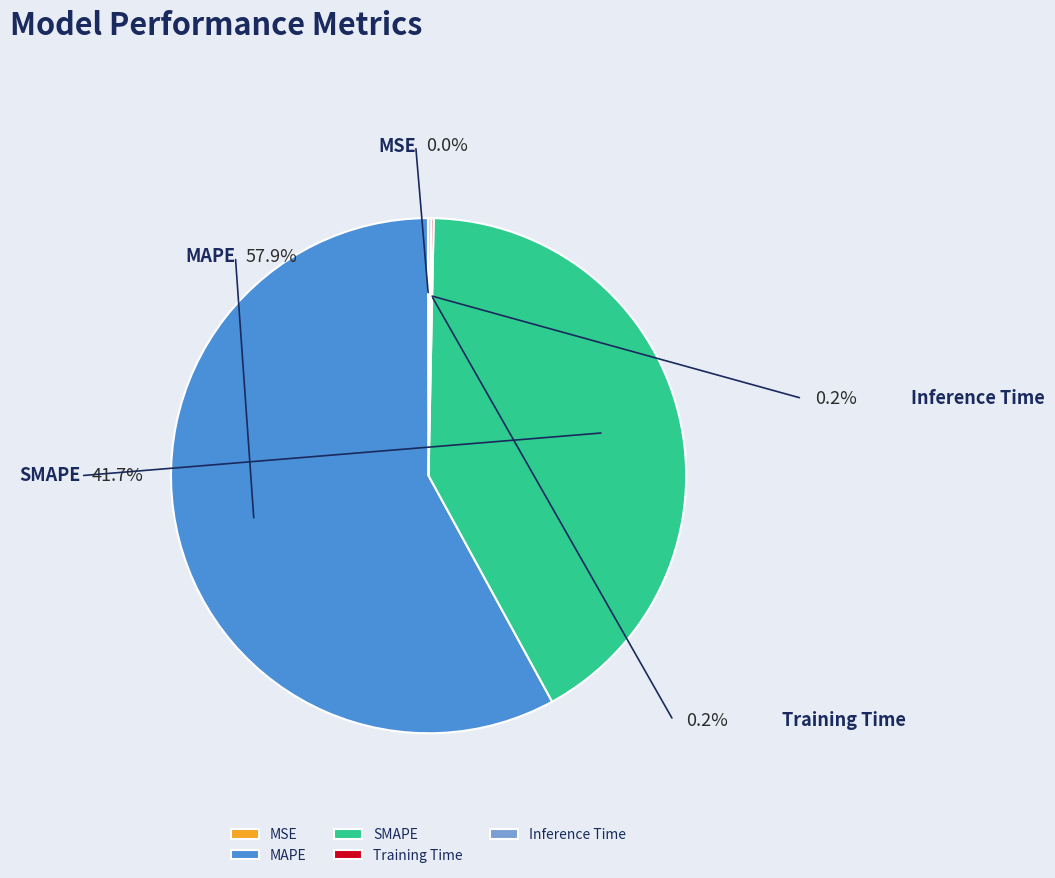

What percentage is the SMAPE slice, to the nearest percent?

42%